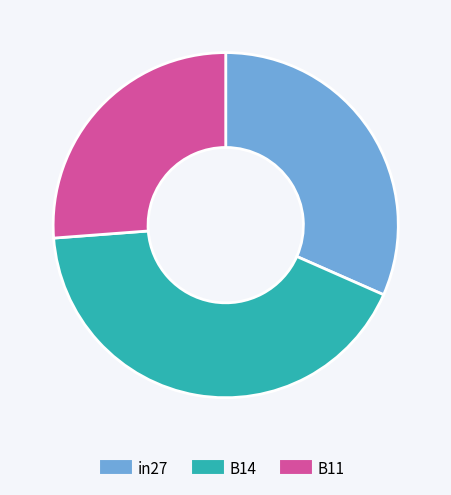

Rank the categories by value from highest to lowest.

B14, in27, B11